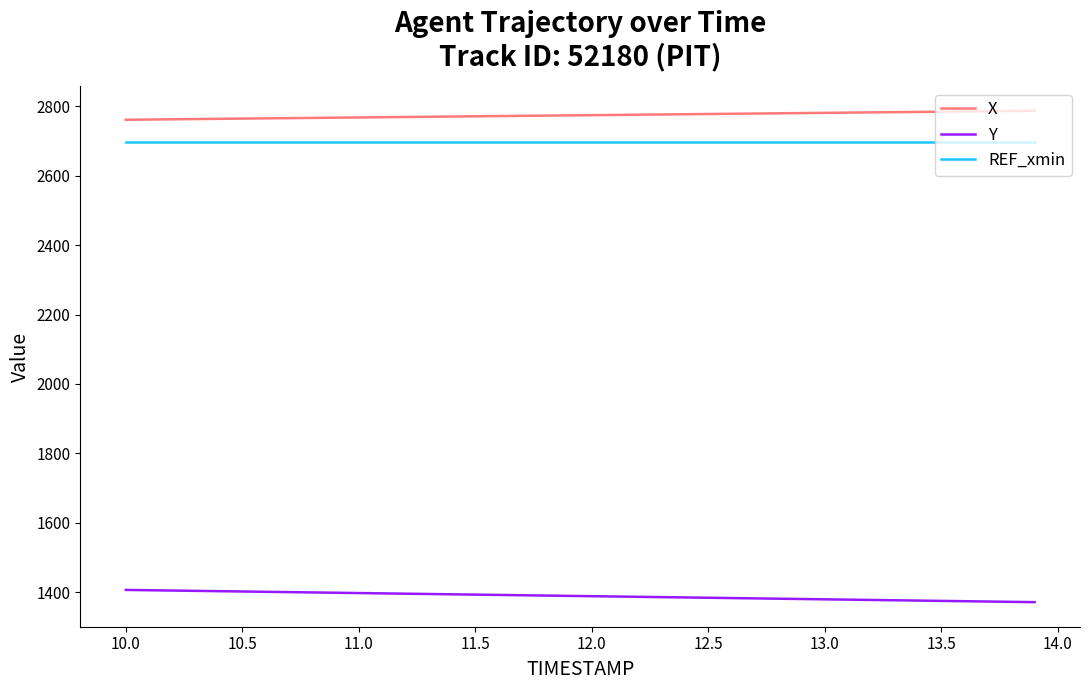

What are all the series names shown in the legend?

X, Y, REF_xmin